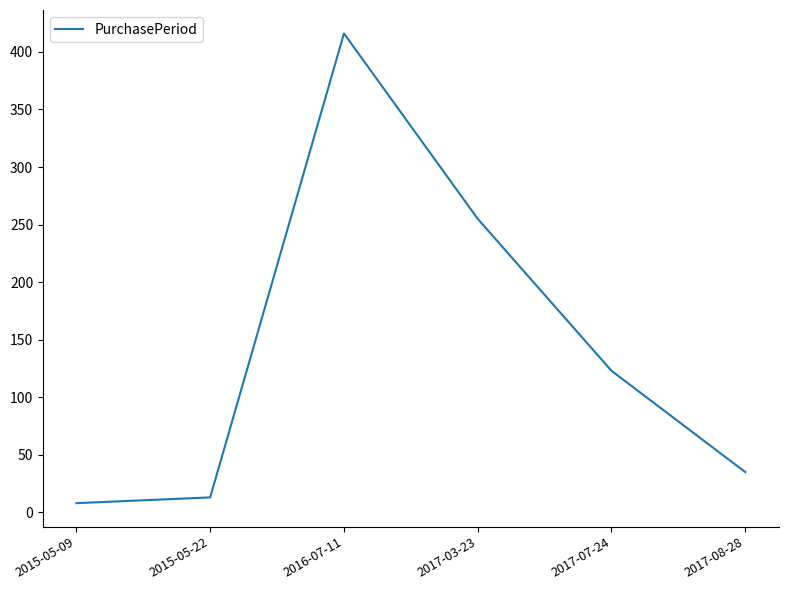

Where is the data nearest to the value 212?

2017-03-23